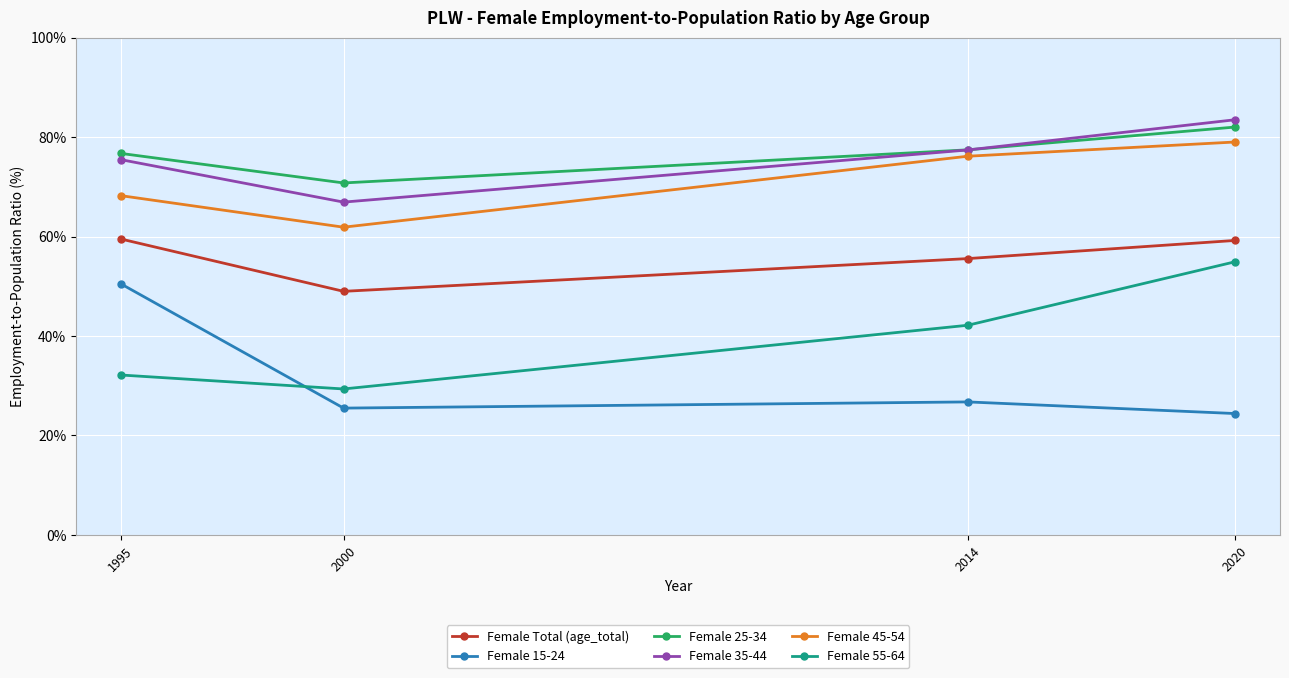

True or false: Female Total (age_total) and Female 35-44 intersect in this chart.

False